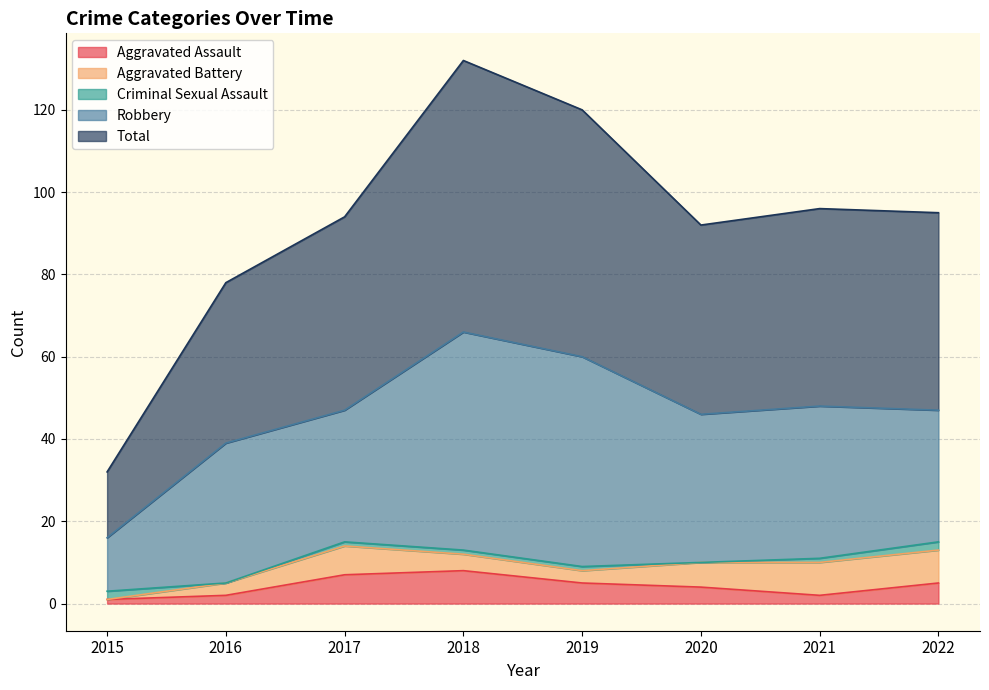

In Aggravated Battery, how many points are higher than both neighbors (excluding endpoints)?

1